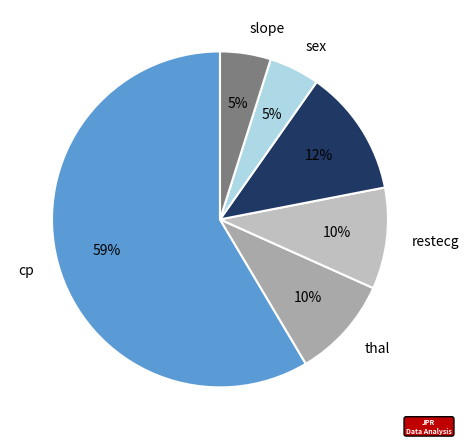

To the nearest percent, what portion does slope represent?

5%